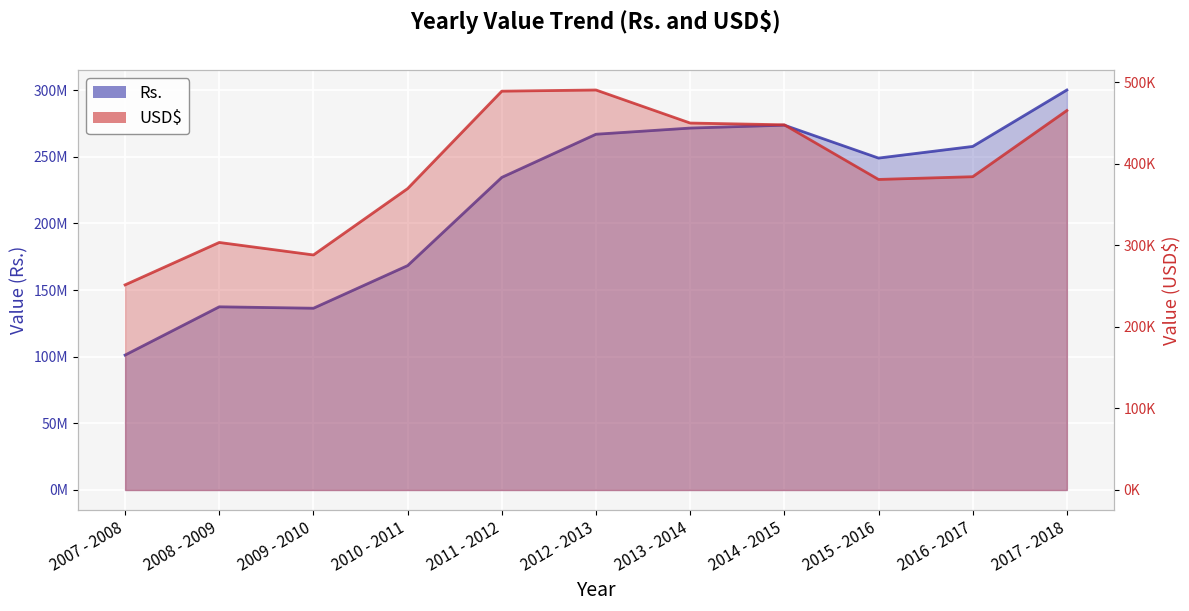

Where is the first local maximum for Rs.?

2008 - 2009